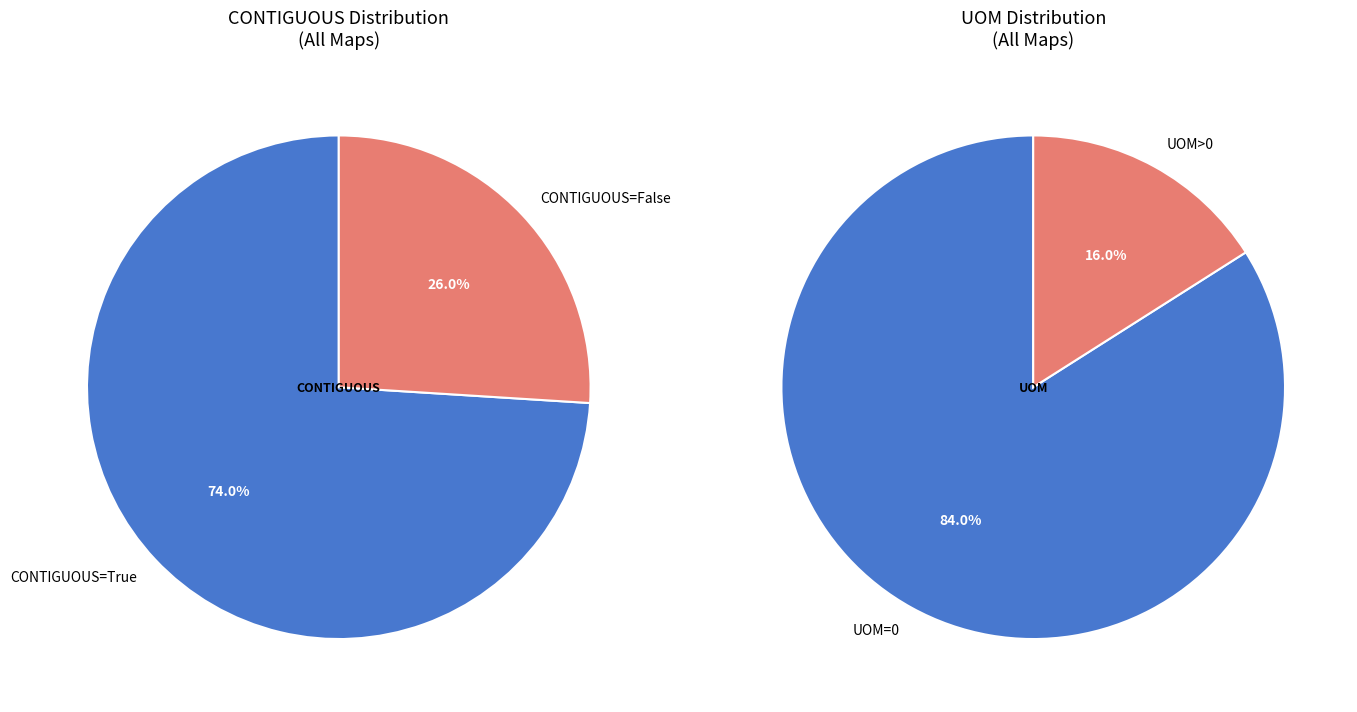

Is it true that True is 85% of the pie?

False